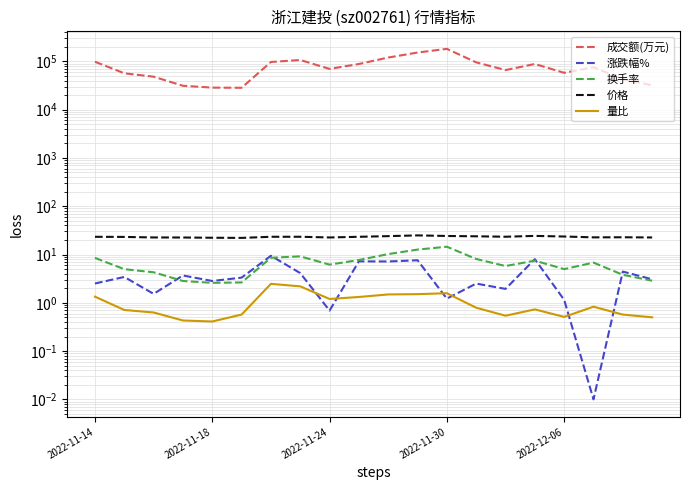

How many values in the 成交额(万元) series exceed 75602?

9